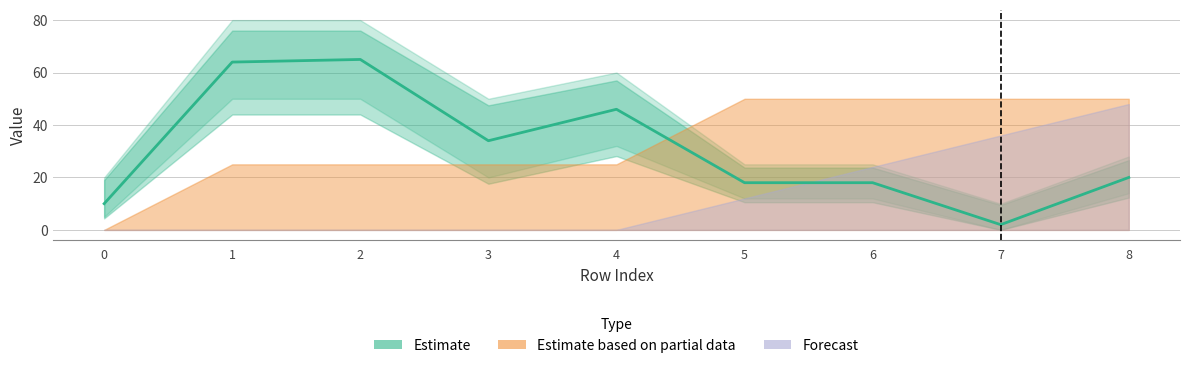

True or false: the data shows 18 at 5.

True